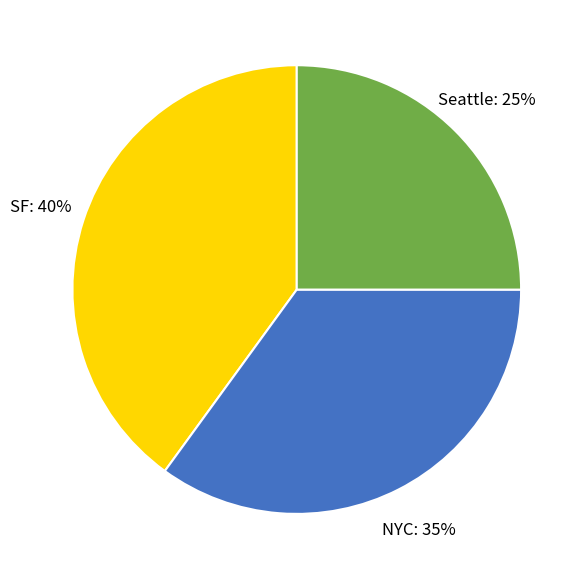

The Seattle slice represents 25% of the pie. True or false?

True